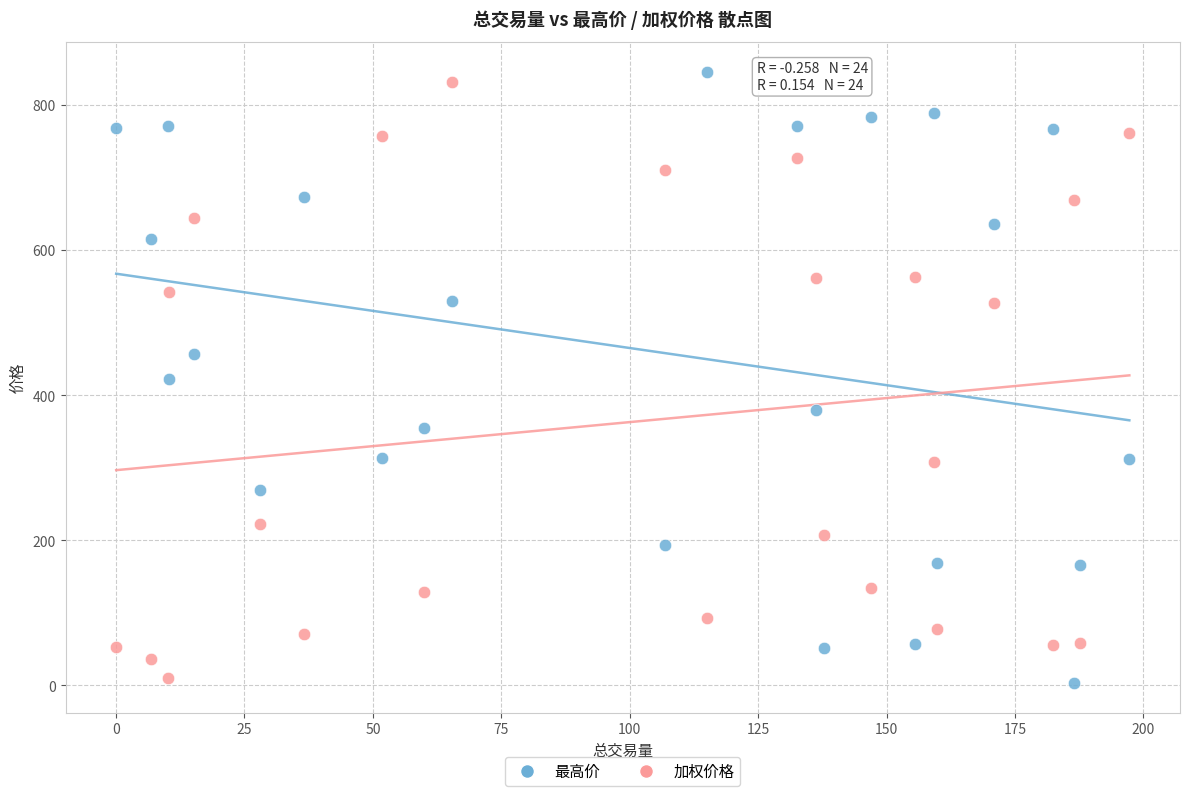

Across all data points, what is the range of X values (max minus min)?

197.2